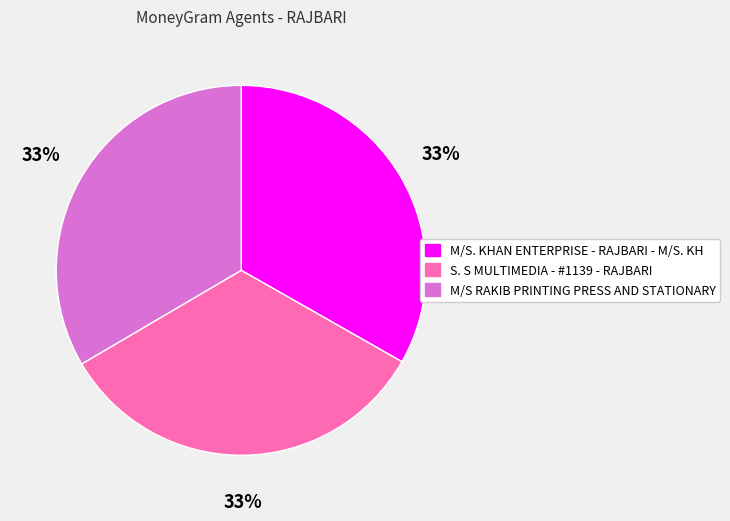

Is the sum of M/S RAKIB PRINTING PRESS AND STATIONARY and M/S. KHAN ENTERPRISE - RAJBARI - M/S. KH greater than half?

Yes